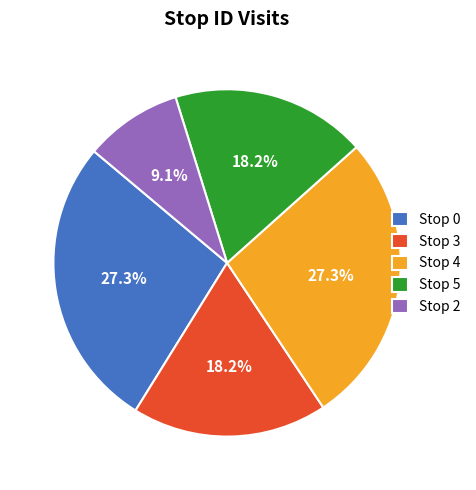

What percentage is the Stop 4 slice, to the nearest percent?

27%